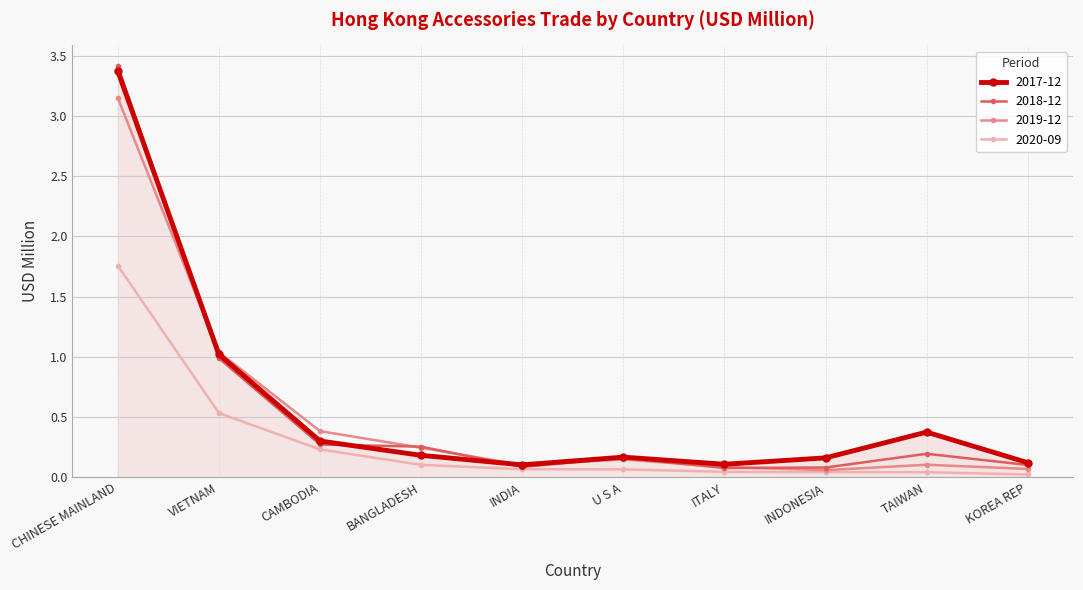

At which label does 2018-12 reach its peak?

CHINESE MAINLAND